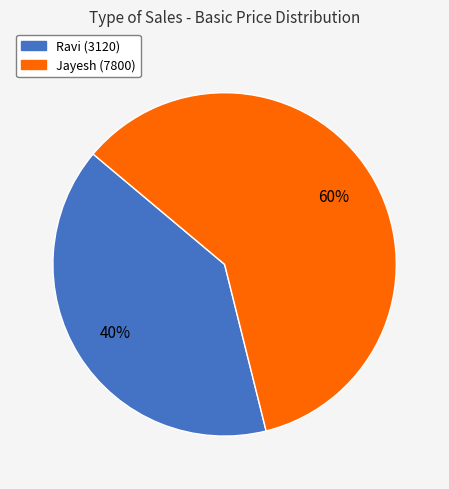

How many slices are in this pie chart?

2